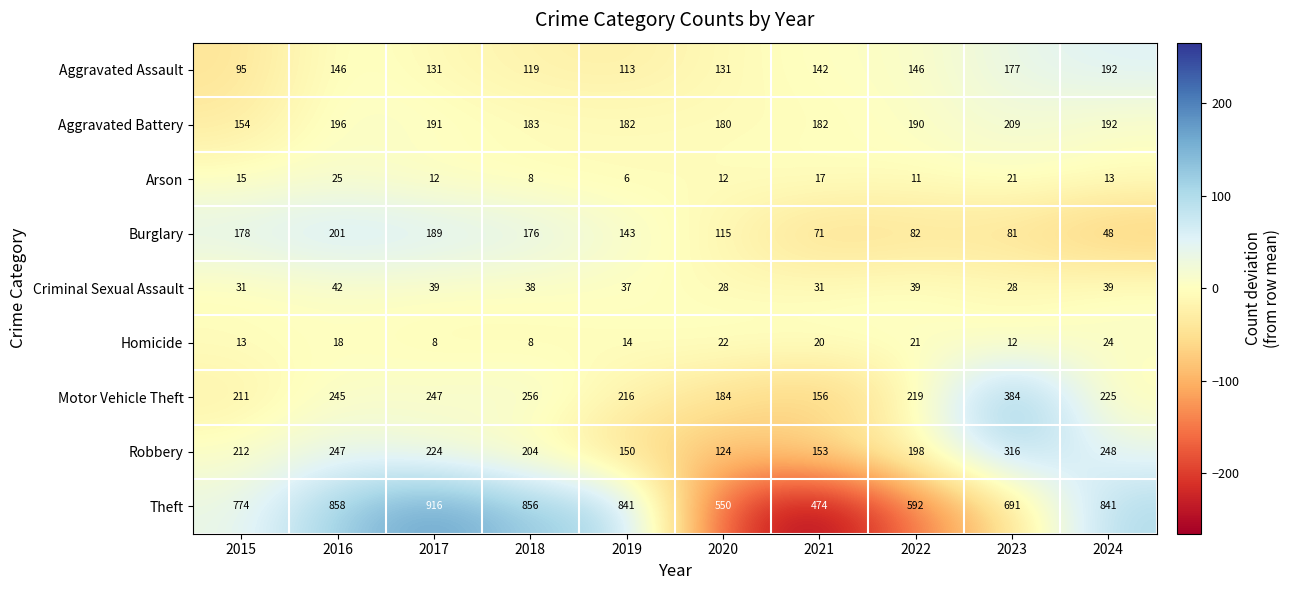

Rank the series at 2023 from lowest to highest value.

Homicide, Arson, Criminal Sexual Assault, Burglary, Aggravated Assault, Aggravated Battery, Robbery, Motor Vehicle Theft, Theft